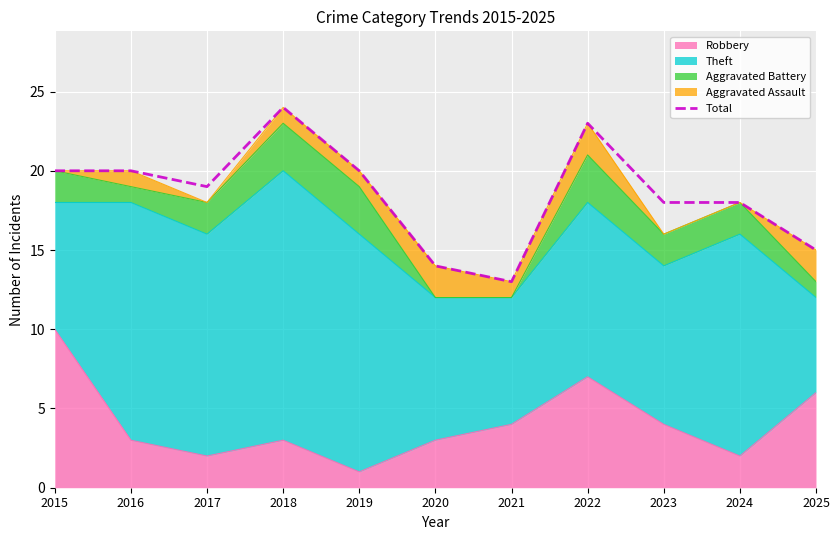

What is the sum of the values at 2023 and 2016?

38